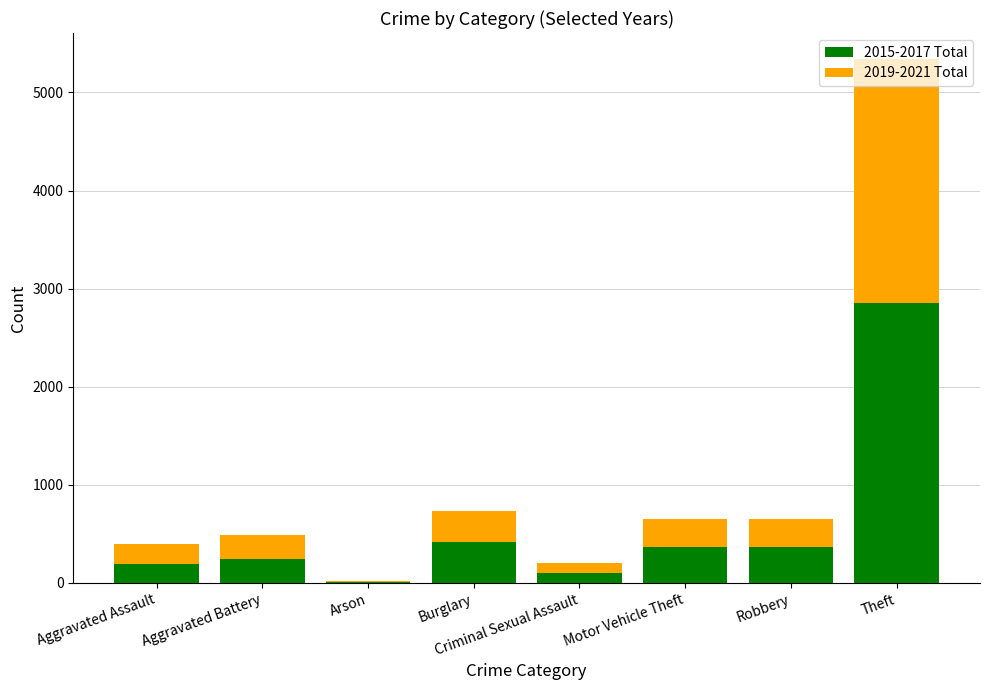

Are the bars horizontal?

No